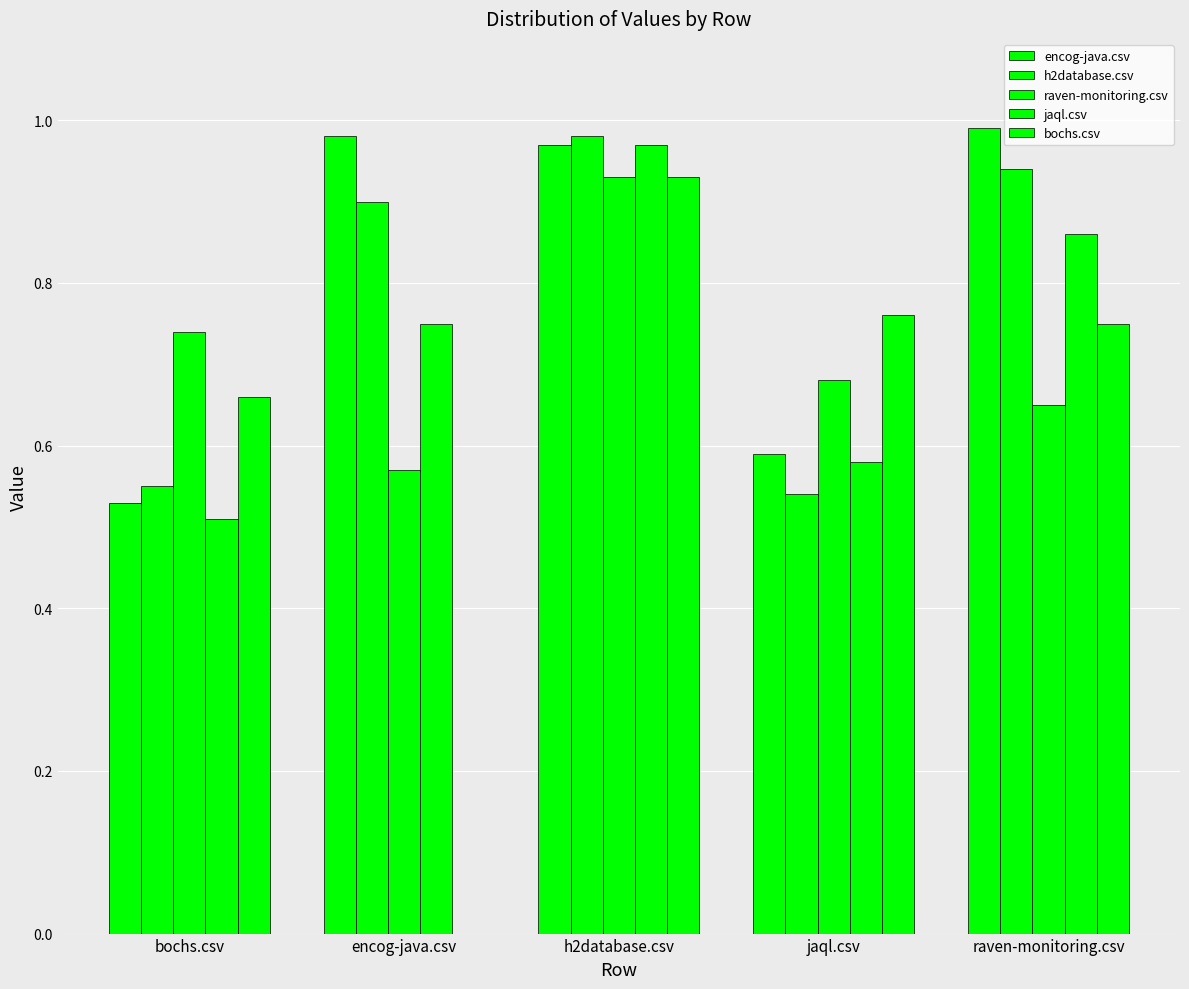

Is the value of raven-monitoring.csv at jaql.csv greater than the value of h2database.csv at h2database.csv?

No